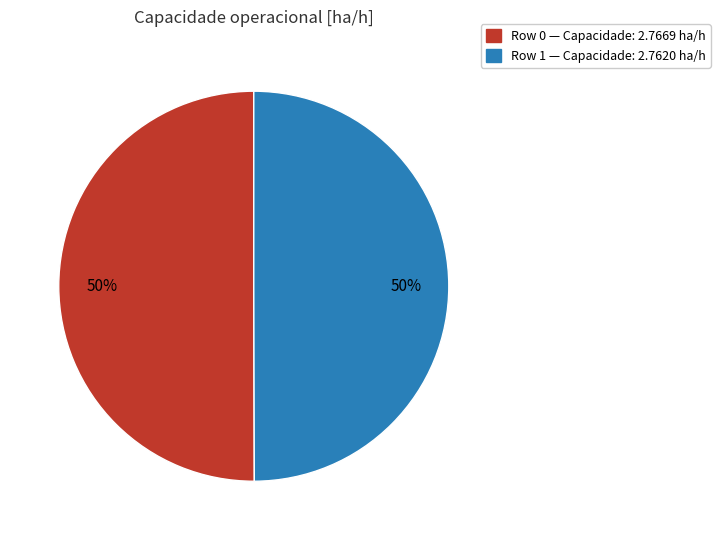

Count the number of slices in the pie.

2